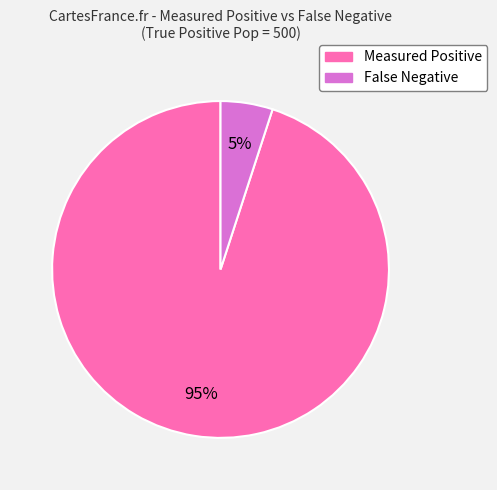

To the nearest percent, what is the difference between the largest and smallest slice percentages?

90%